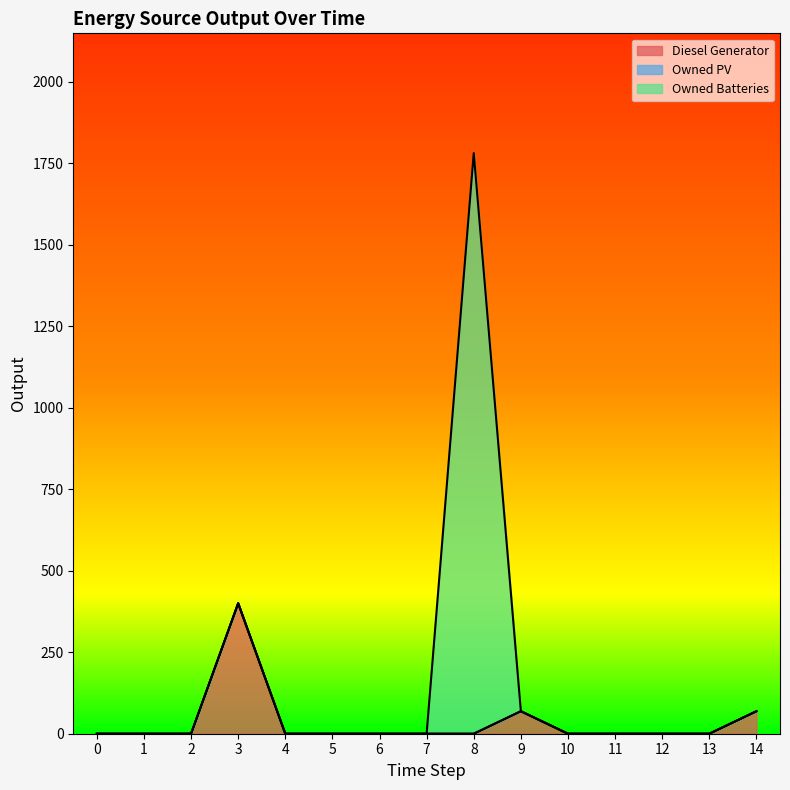

Reading right to left, transcribe all the data shown in this chart.

Diesel Generator: 14=69	13=0	12=0	11=0	10=0	9=69	8=0	7=0	6=0	5=0	4=0	3=400	2=0	1=0	0=0
Owned PV: 14=0	13=0	12=0	11=0	10=0	9=0	8=0	7=0	6=0	5=0	4=0	3=0	2=0	1=0	0=0
Owned Batteries: 14=0	13=0	12=0	11=0	10=0	9=0	8=1781	7=0	6=0	5=0	4=0	3=0	2=0	1=0	0=0